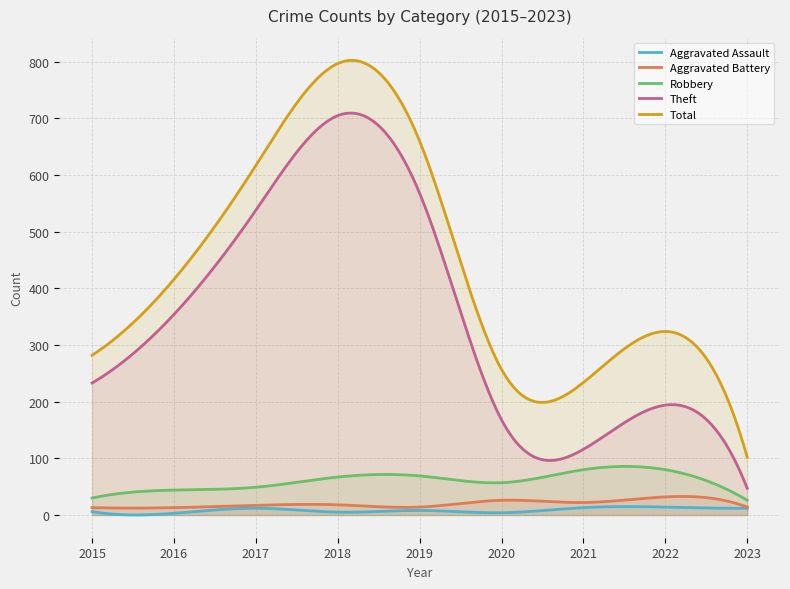

What is the value of the Theft point at the 4th from the left?

705